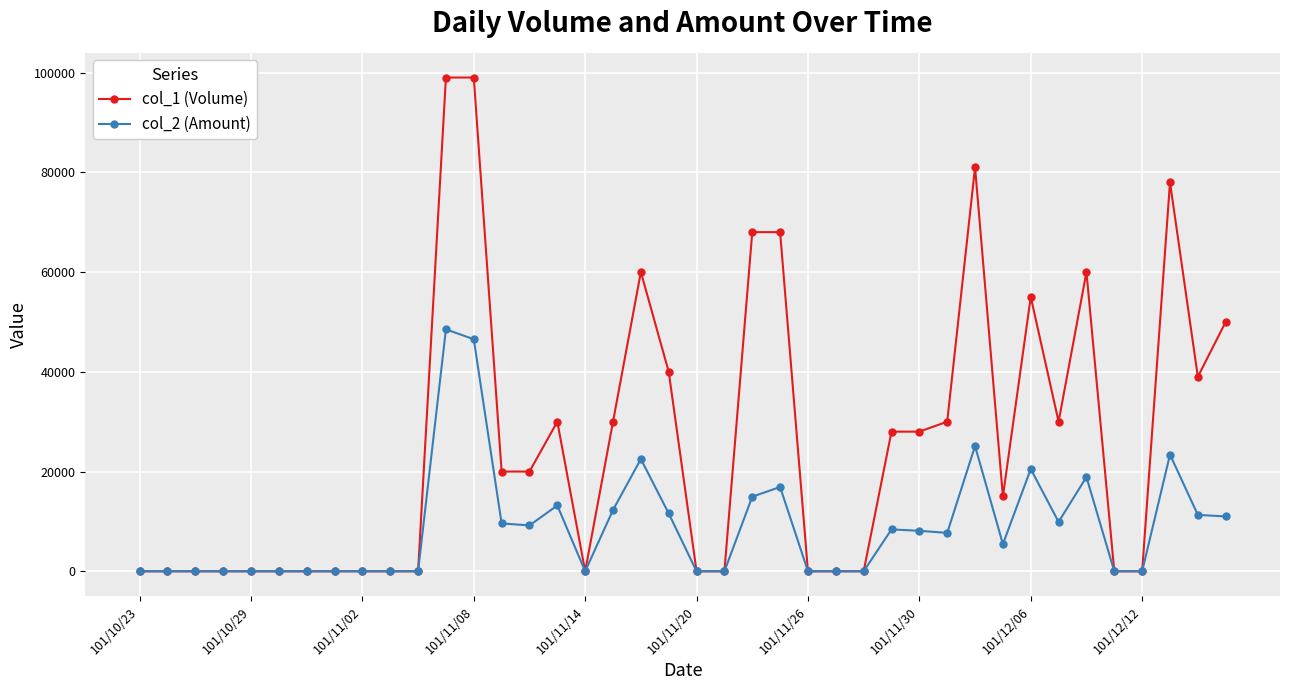

Count the number of categories in the chart.

40